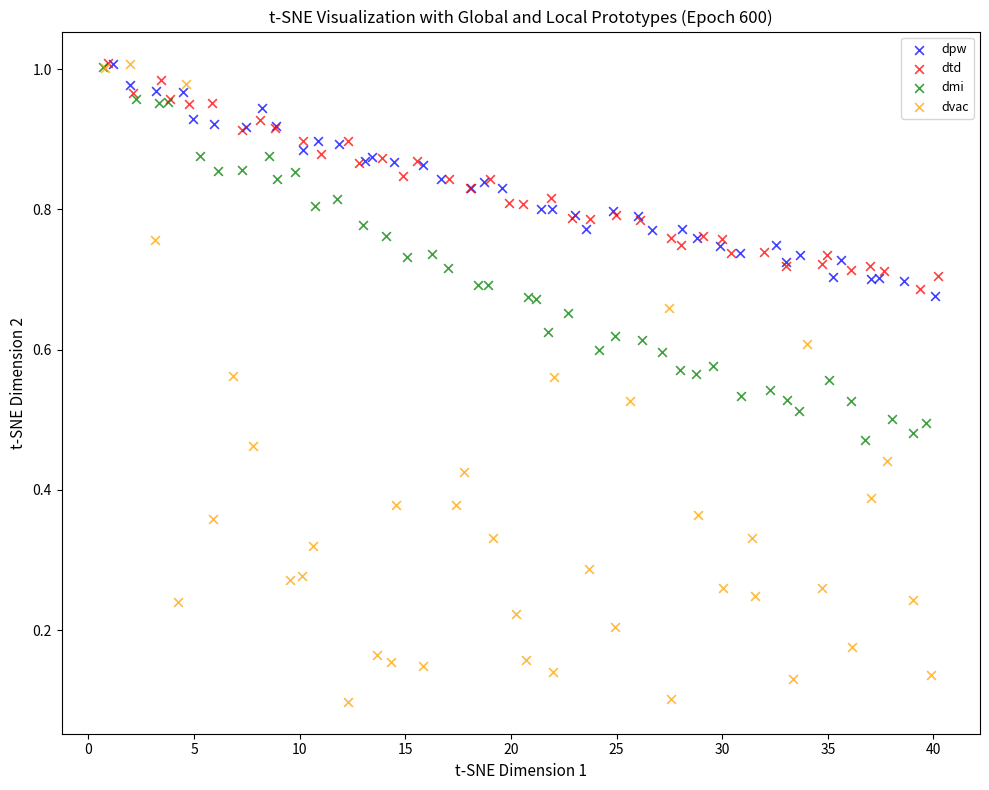

Which series contains the lowest Y value?

dvac